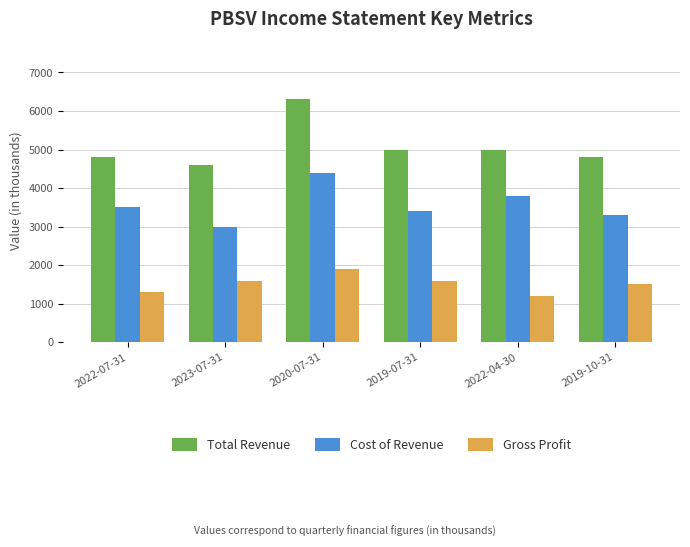

What is the sum of all Total Revenue values?

30500